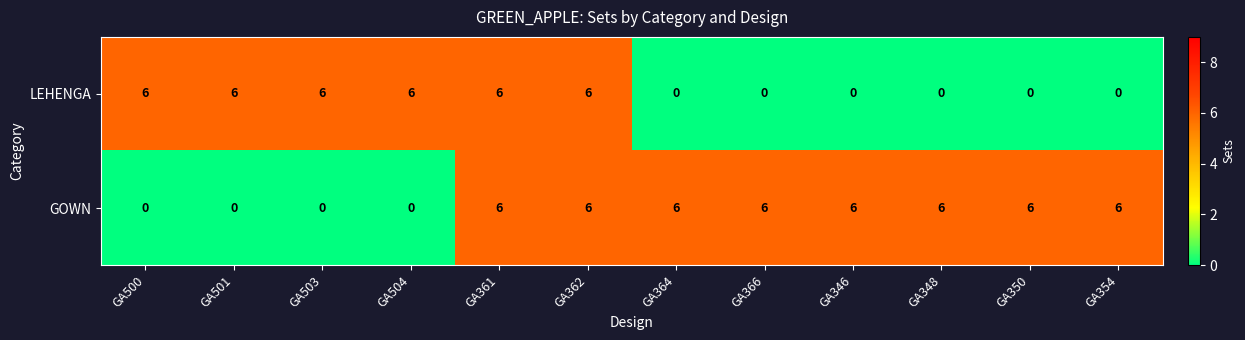

Between GA362 and GA366, which series saw the biggest shift?

LEHENGA